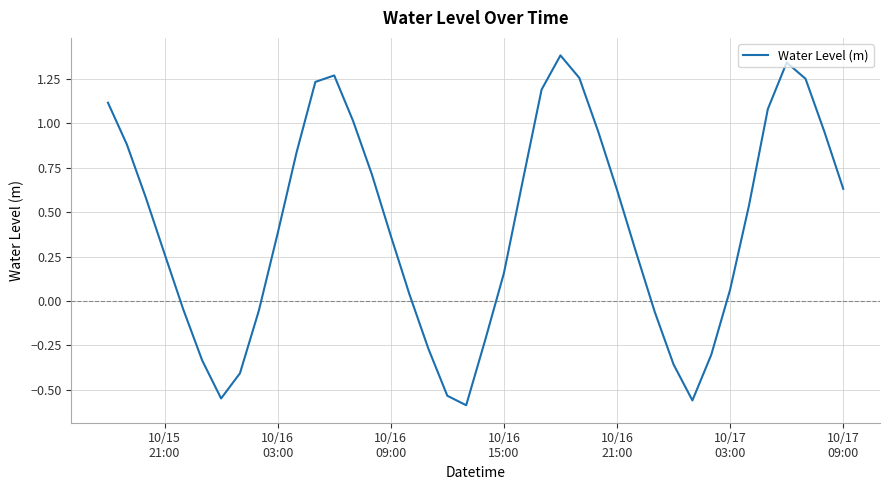

What is the maximum value shown in the chart?

1.4